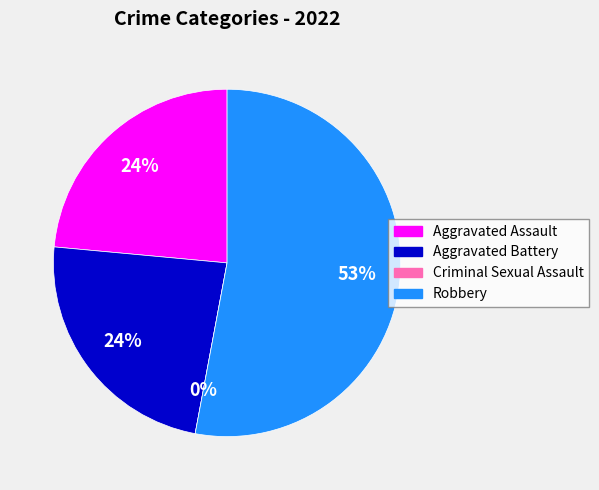

True or false: Robbery accounts for 45% of the total.

False